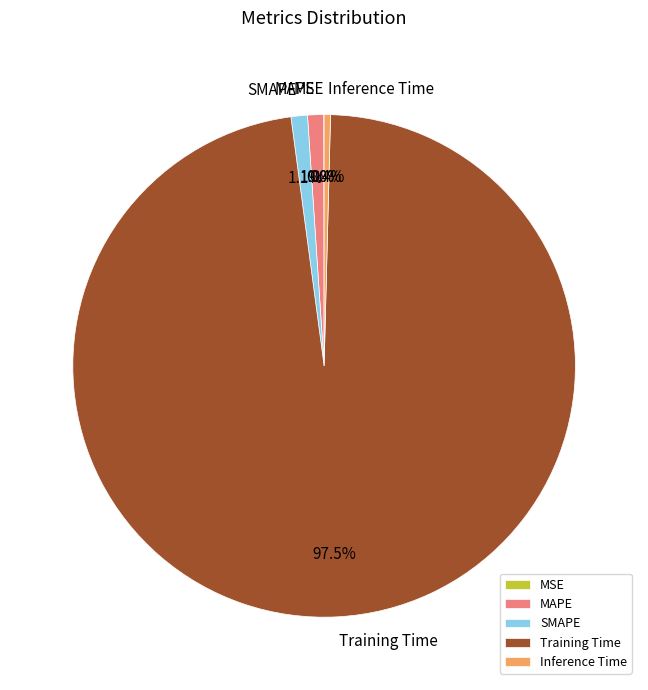

What is the largest slice in the pie chart?

Training Time